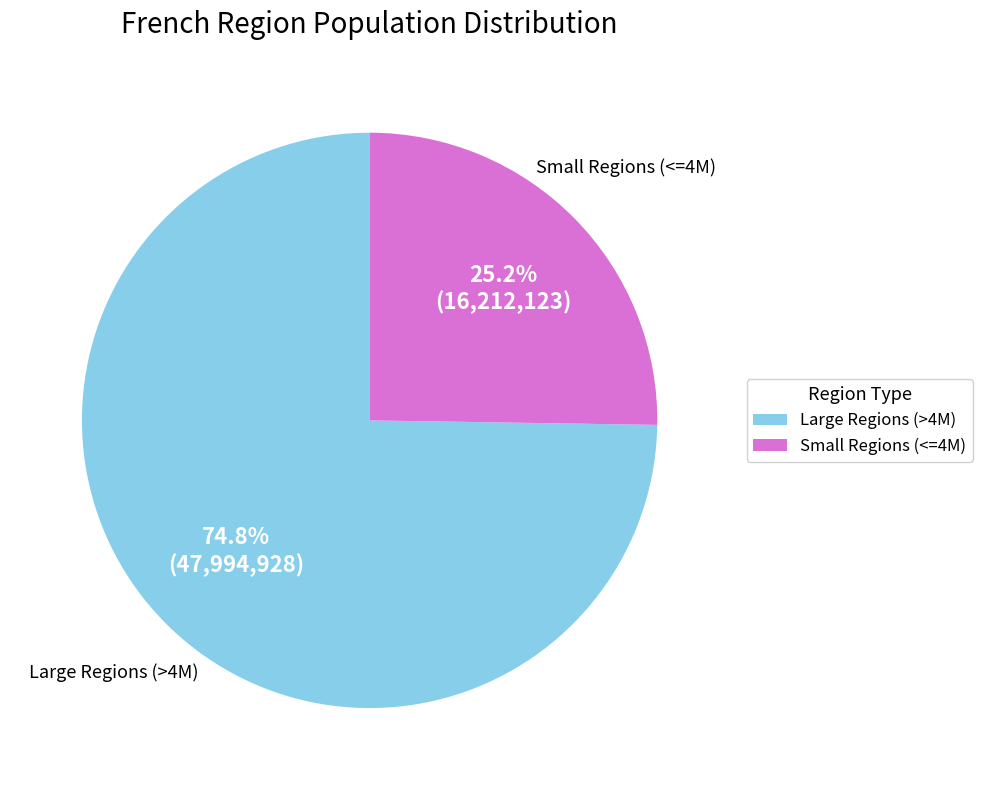

Is there a majority slice in this chart?

Yes